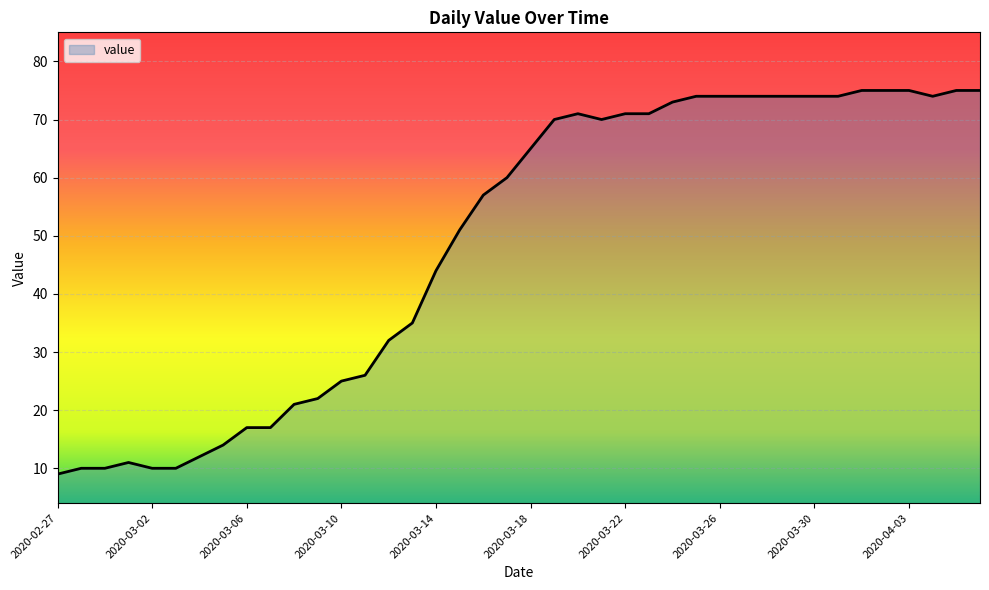

What is the maximum value shown in the chart?

75